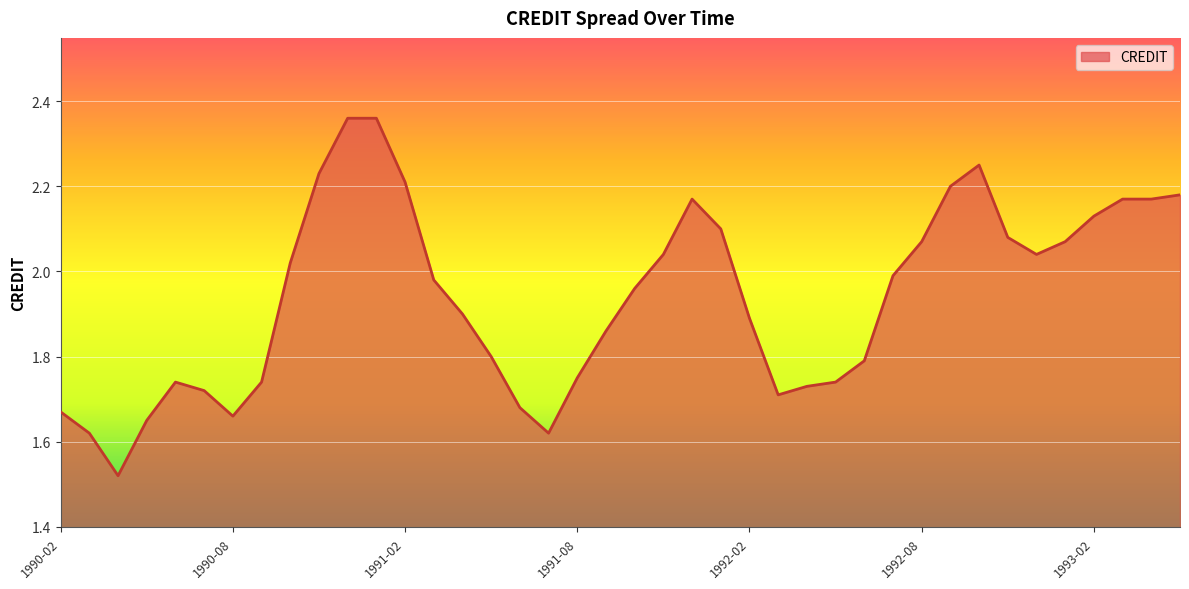

What is the difference between the maximum and minimum values?

0.8